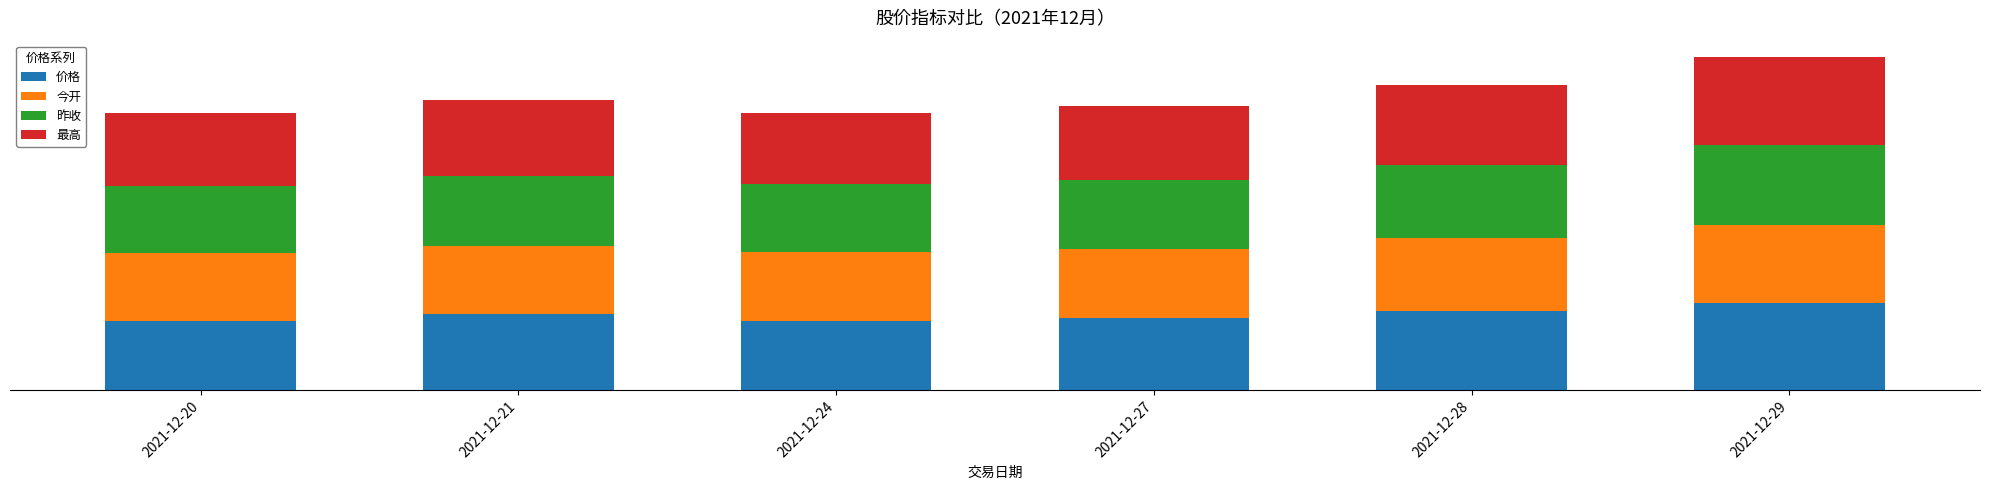

What is the sum of the 价格 values at 2021-12-20 and 2021-12-28?

37.5